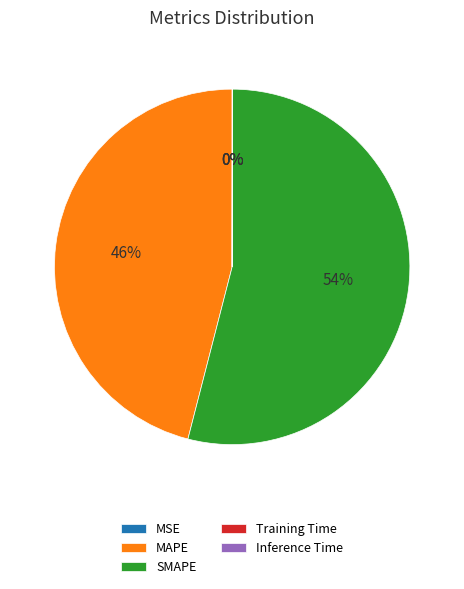

Which has a higher value, SMAPE or MAPE?

SMAPE